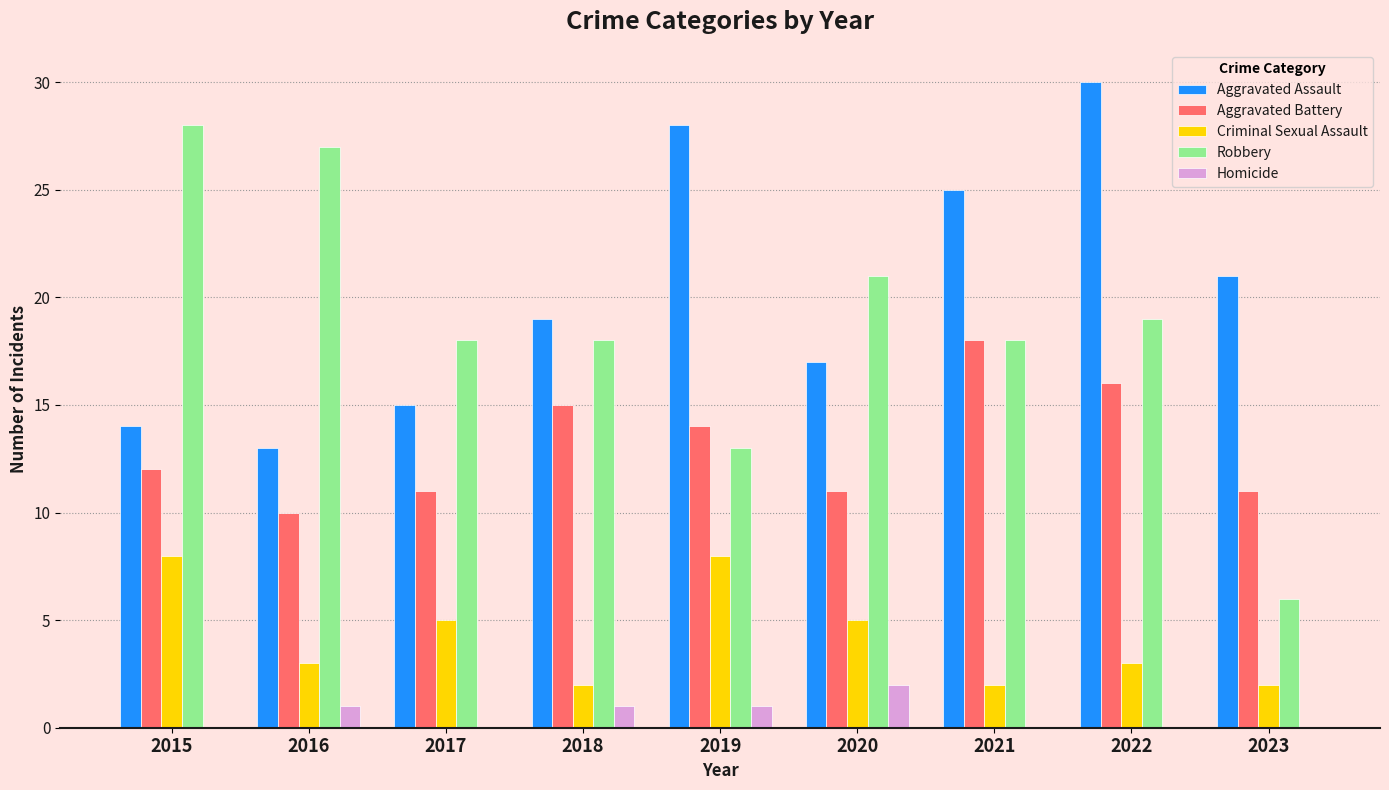

What is the greatest value displayed?

30